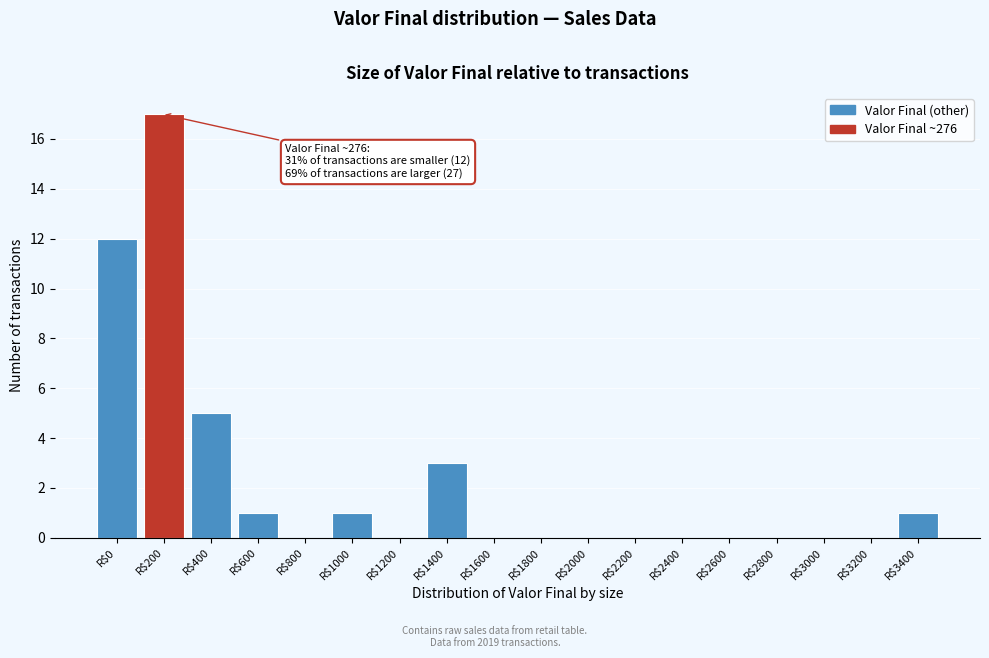

At which label is the value closest to 8?

R$400